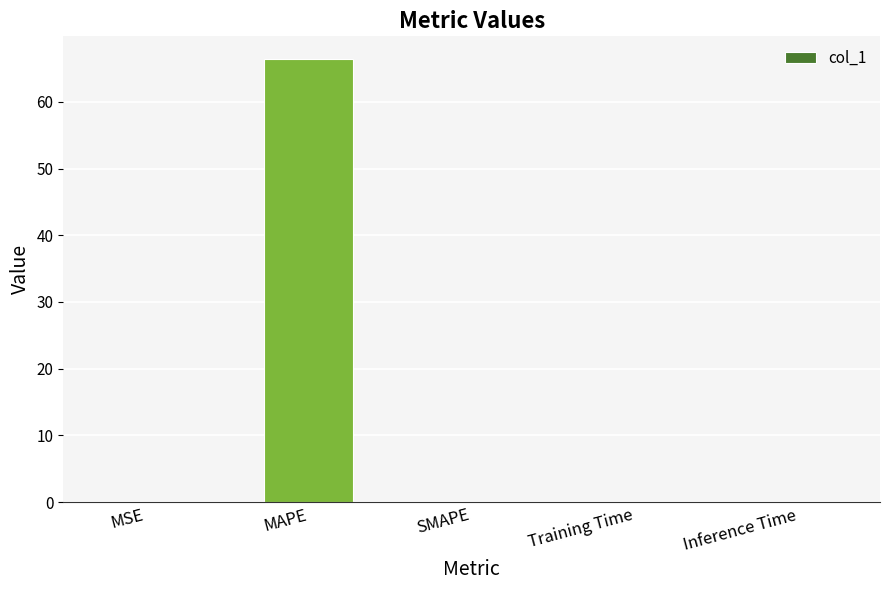

Between Training Time and MAPE, which is larger?

MAPE